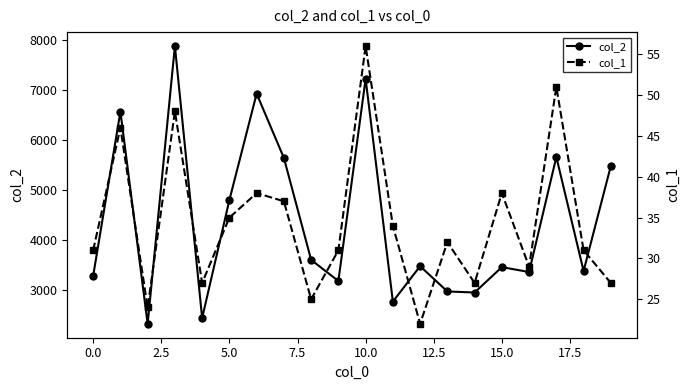

List the series in order of their peak value, lowest first.

col_1, col_2